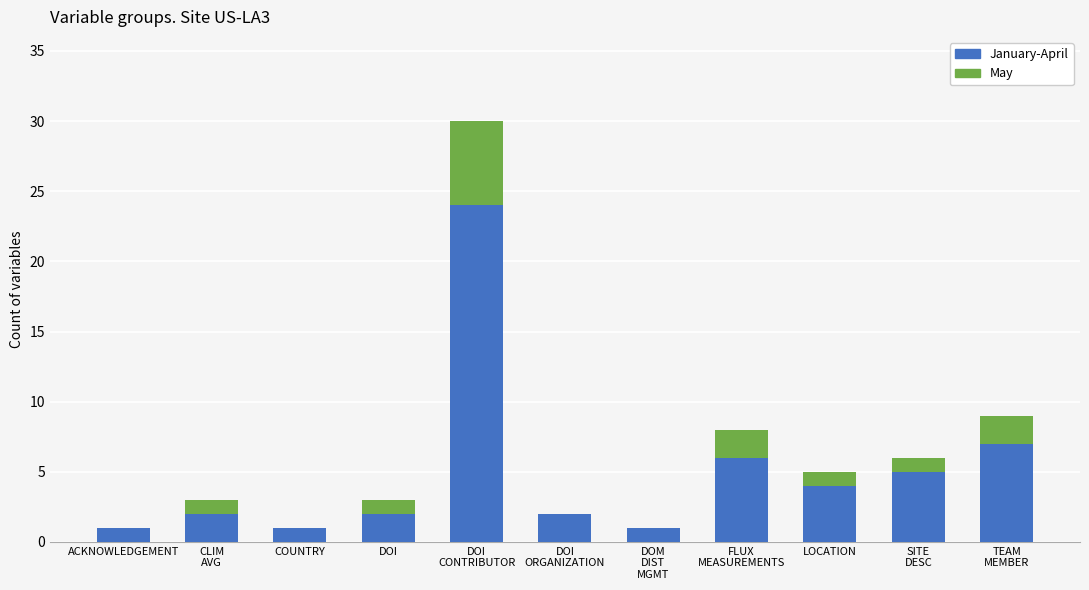

What is the total value across all series at LOCATION?

5